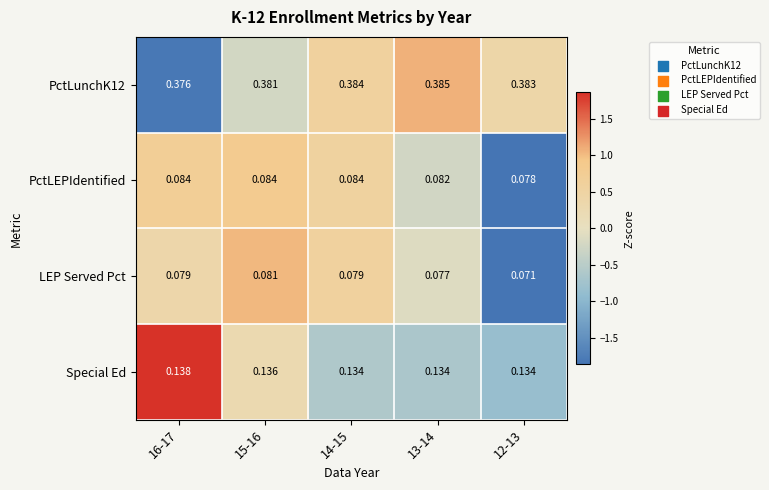

Which series has the widest spread of values?

LEP Served Pct